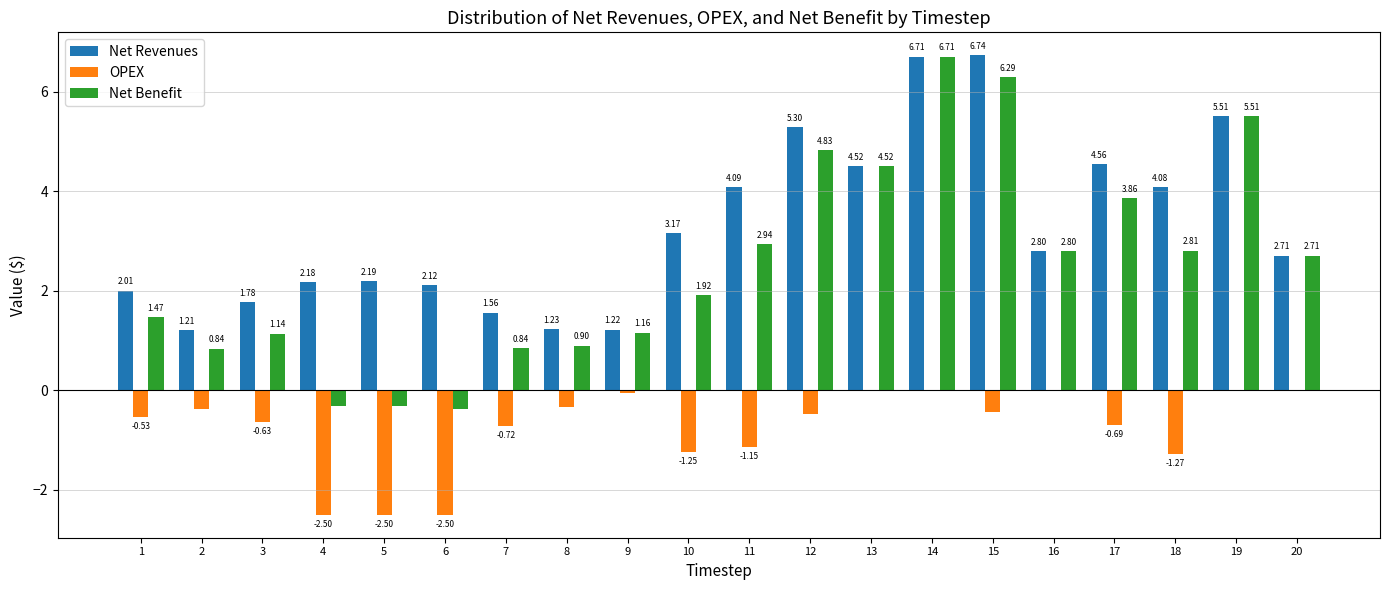

The Net Revenues series shows 1.1 at 4. True or false?

False